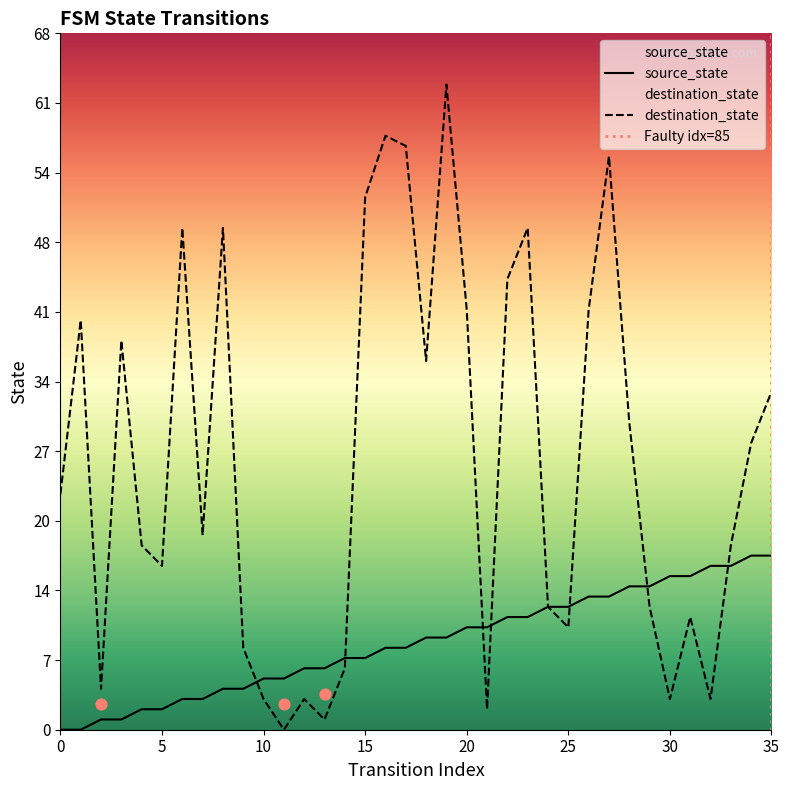

Which series has the widest spread of Y values?

destination_state